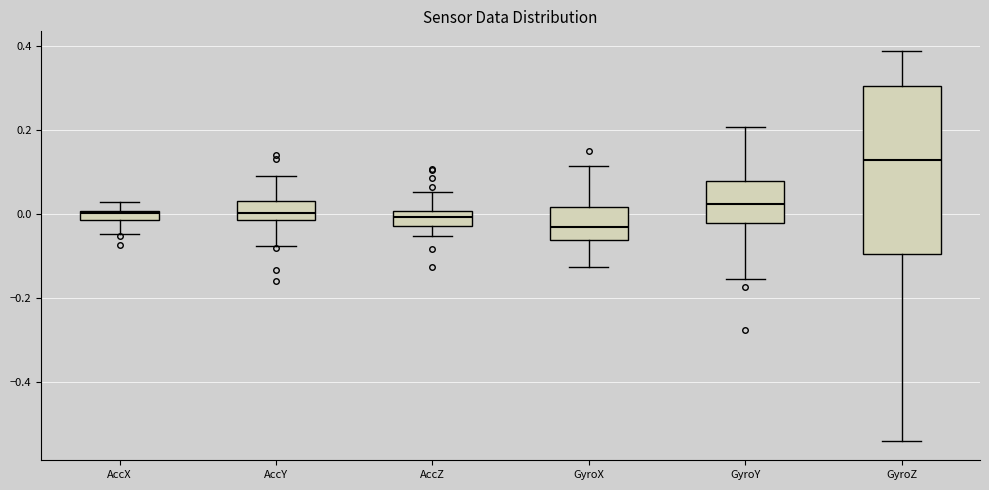

Which box's median line is the lowest?

GyroX